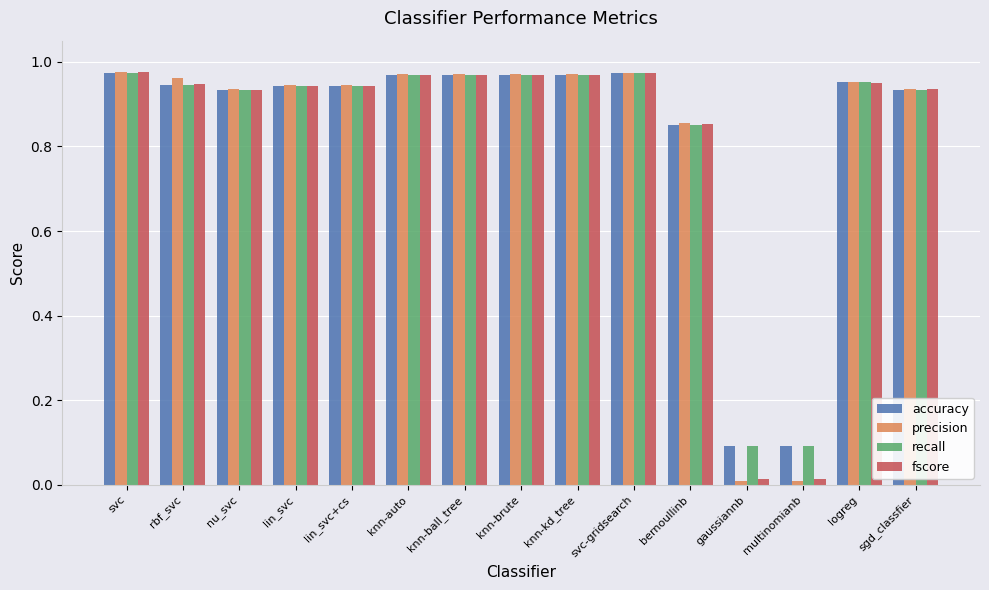

What is the total value across all series at svc-gridsearch?

3.9